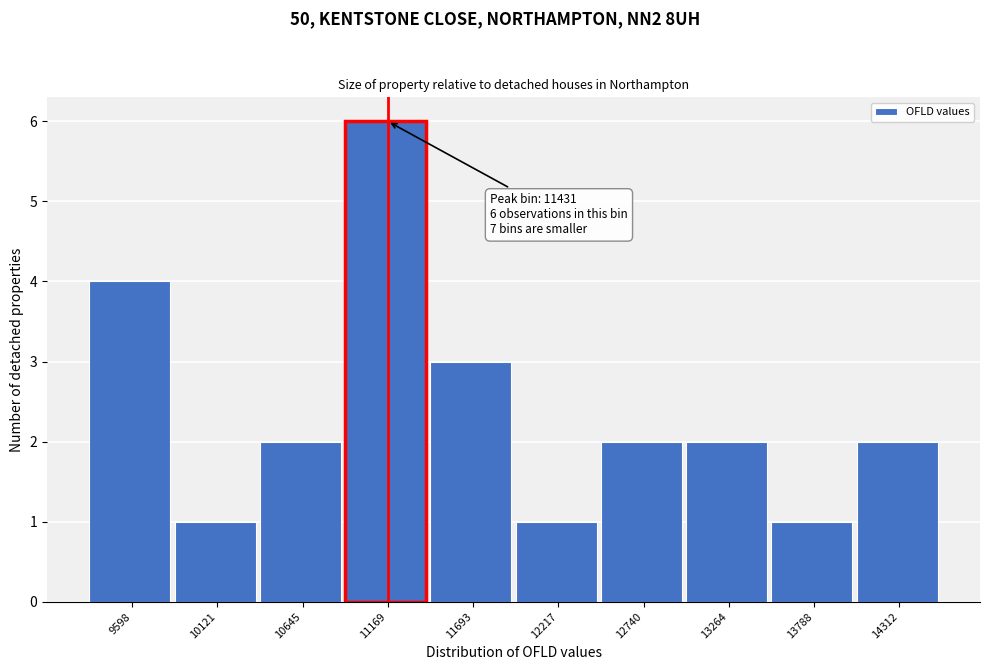

Reading left to right, extract all data points from this chart.

4	1	2	6	3	1	2	2	1	2